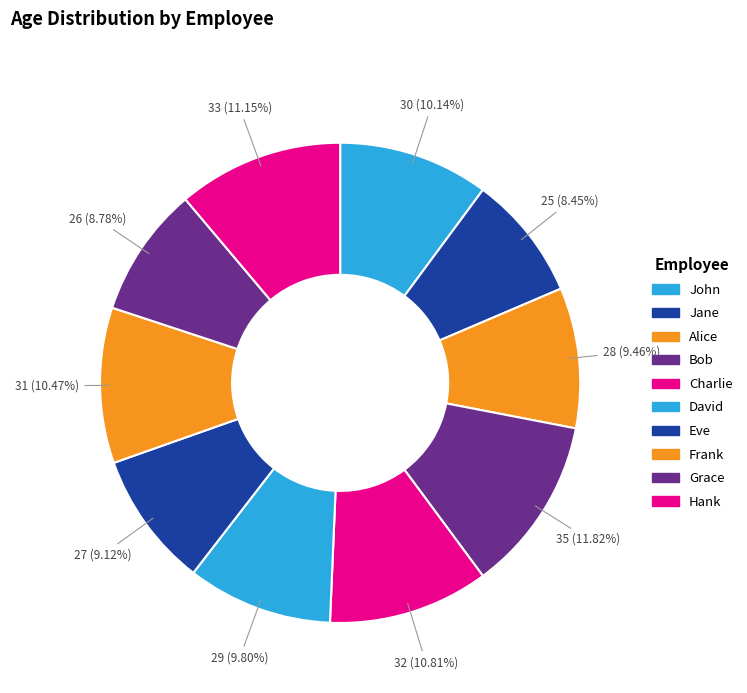

The Charlie slice represents 11% of the pie. True or false?

True